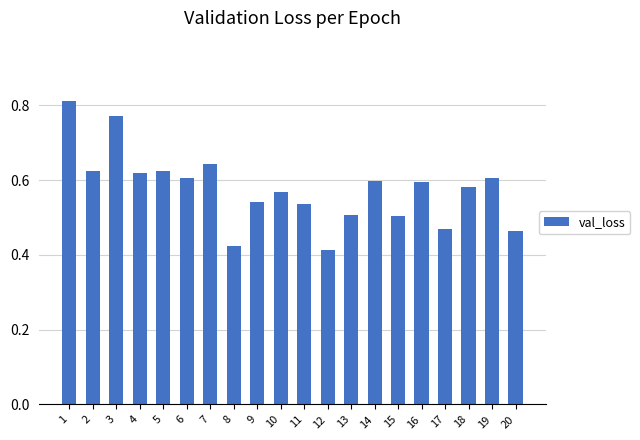

How many values are between 0 and 1?

20